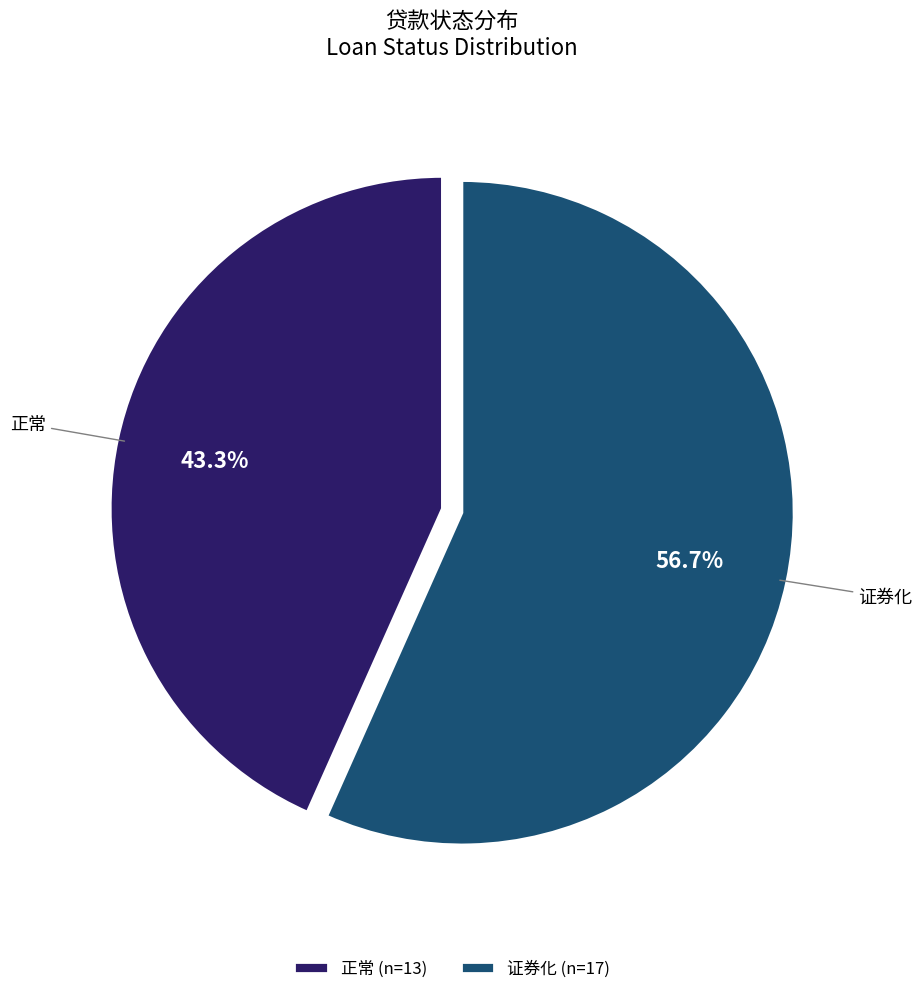

Is 正常 the majority of the pie?

No